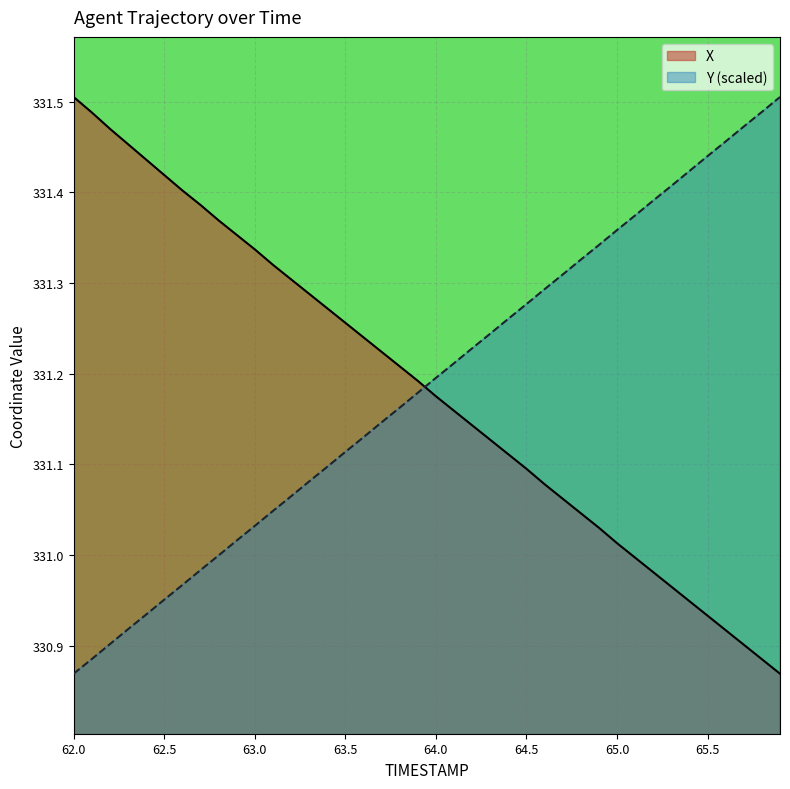

How many intersections are there between X and Y?

1